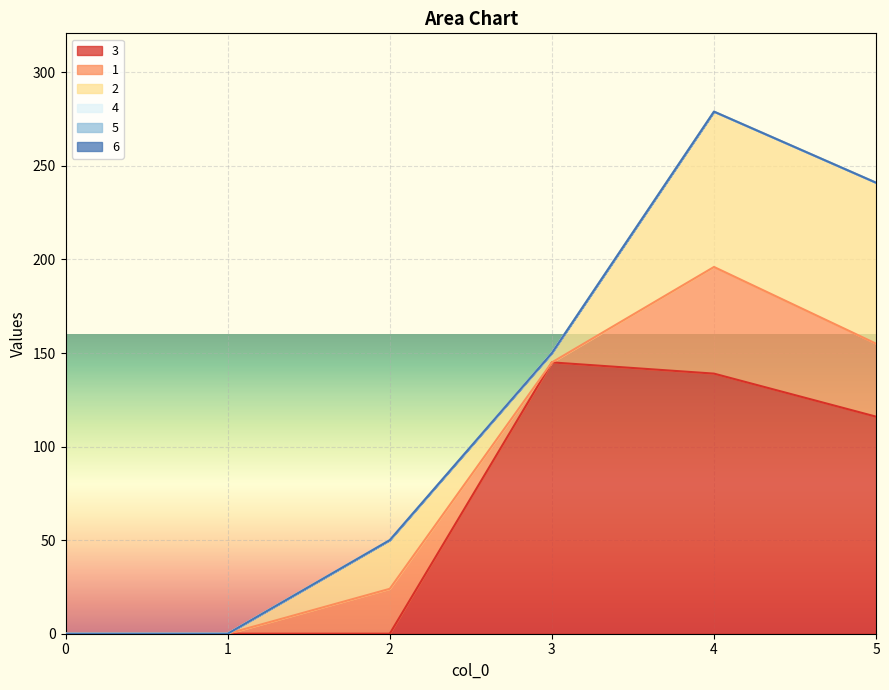

Which series changed the most between 2 and 3?

3